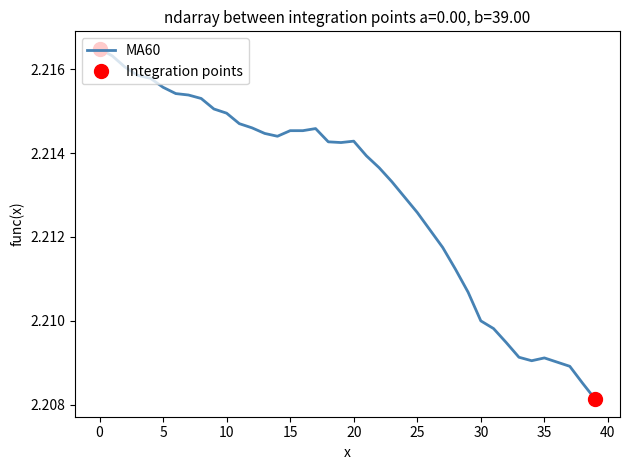

Which has a higher value, 13 or 19?

13